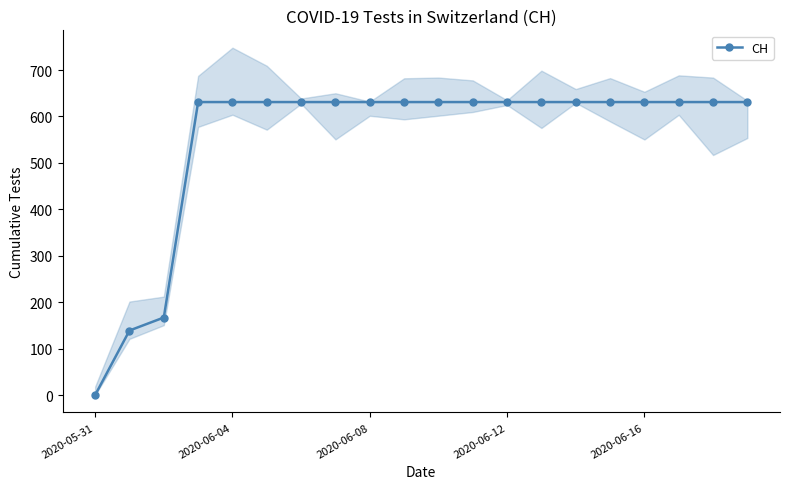

Reading right to left, transcribe all the data shown in this chart.

631	631	631	631	631	631	631	631	631	631	631	631	631	631	631	631	631	167	139	0